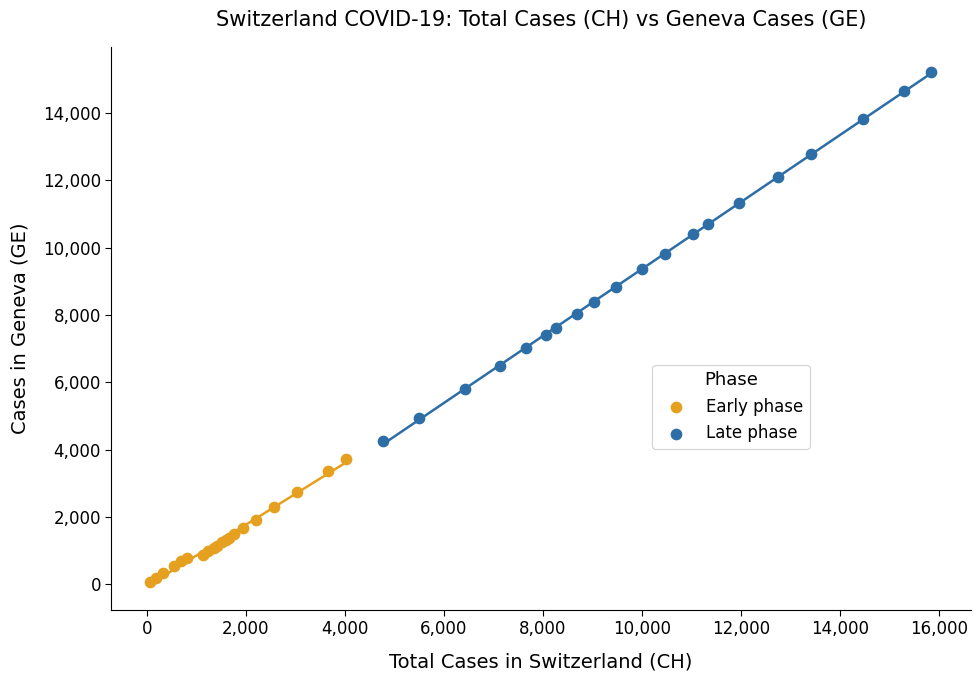

Which series reaches the maximum Y coordinate?

Late phase